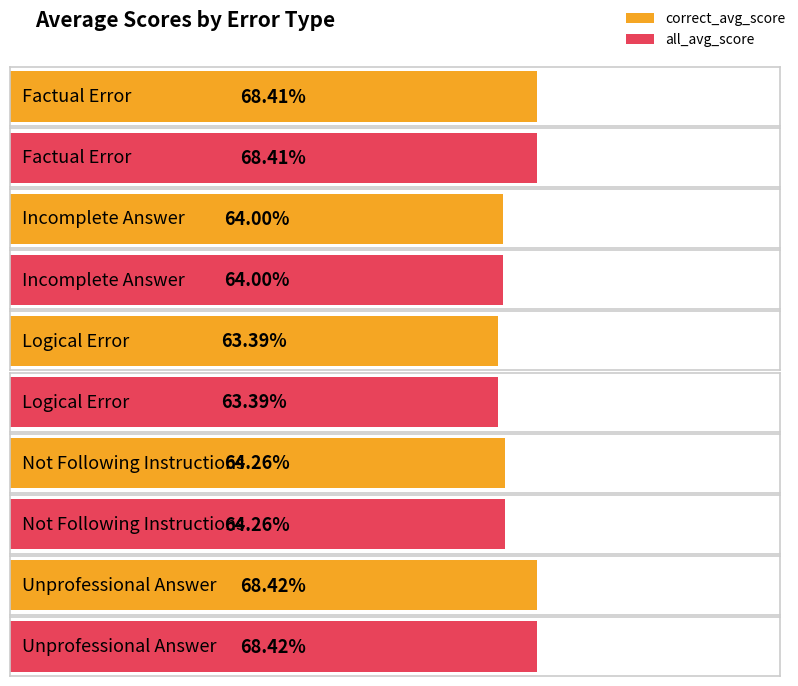

At which label does correct_avg_score reach its peak?

Unprofessional Answer